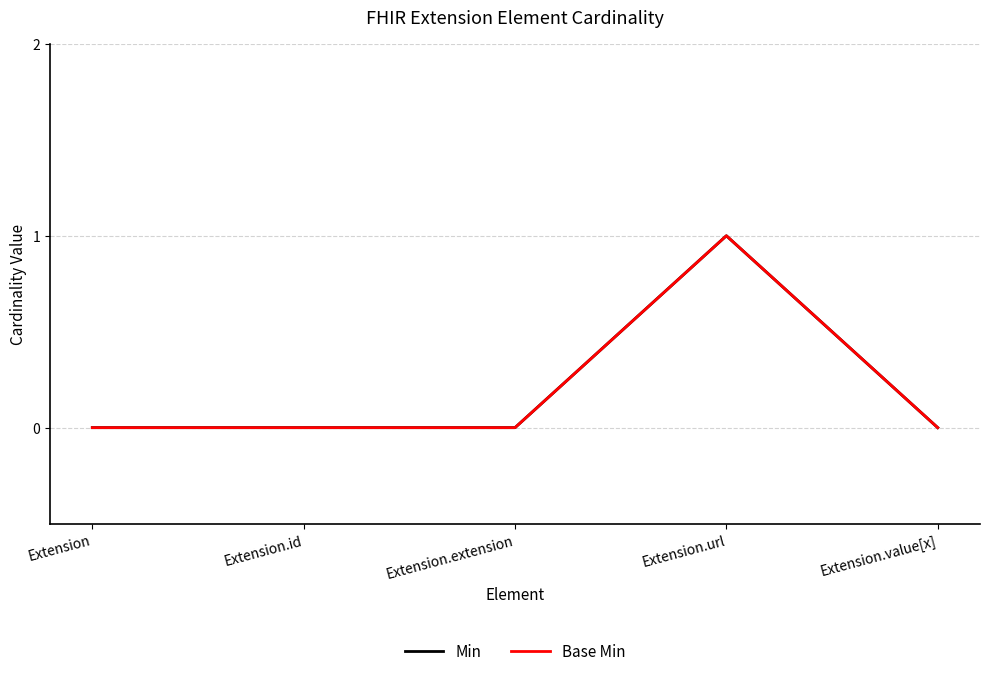

True or false: Base Min and Min cross at least once.

False